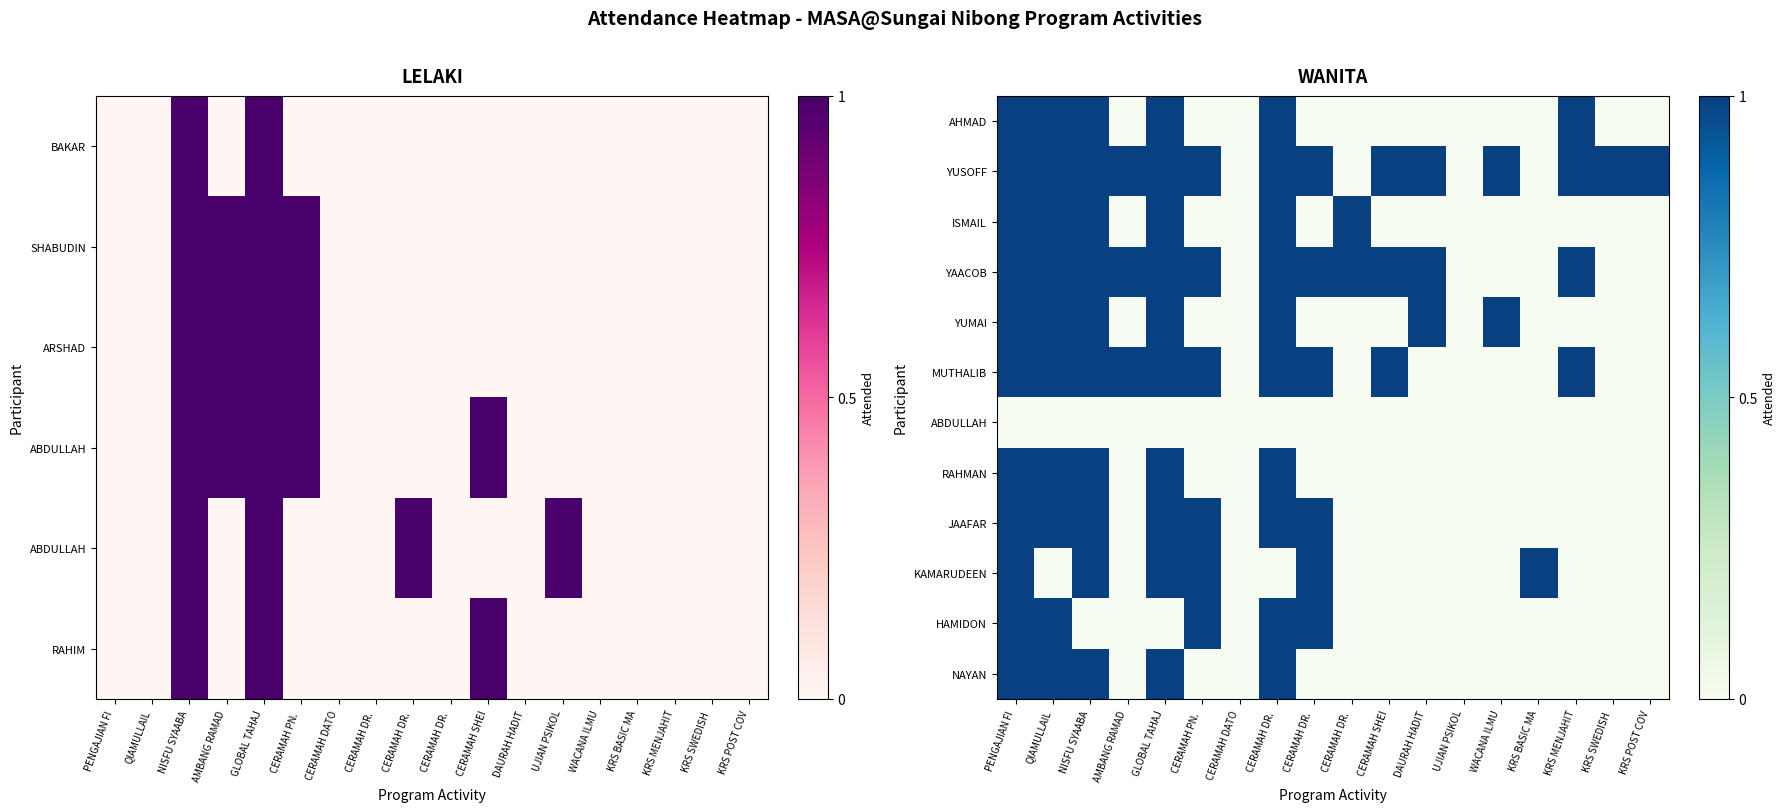

Count the number of data series in this chart.

12